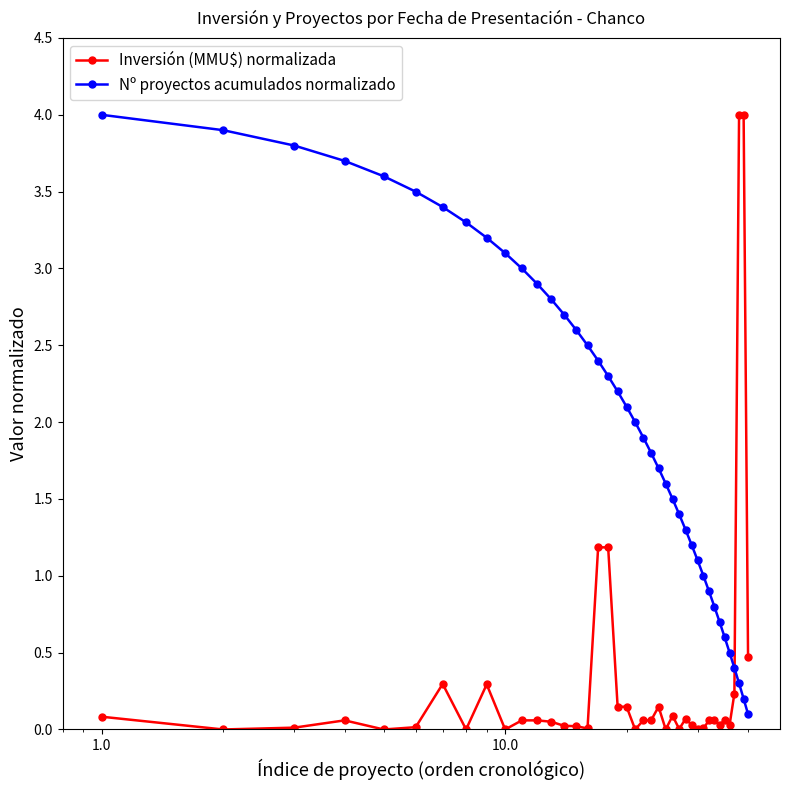

What is the sum of all Nº proyectos acumulados normalizado values?

82.0